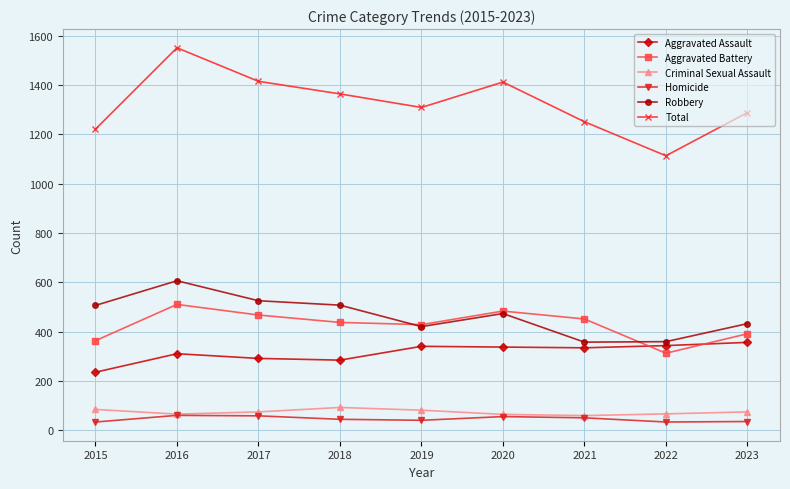

Does the chart display data point markers on the line(s)?

Yes